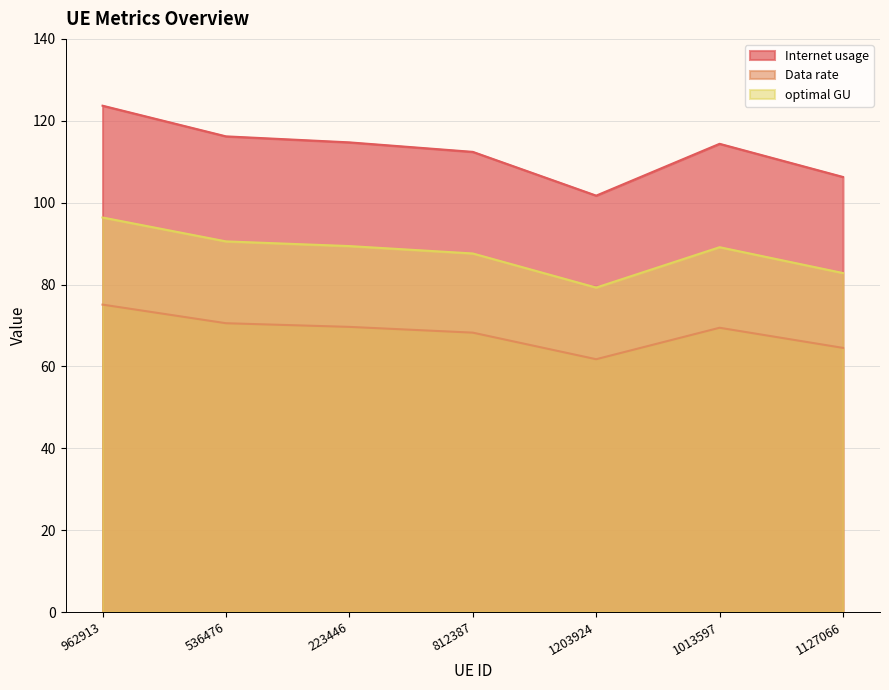

Rank the series at 1203924 from highest to lowest value.

Internet usage, optimal GU, Data rate